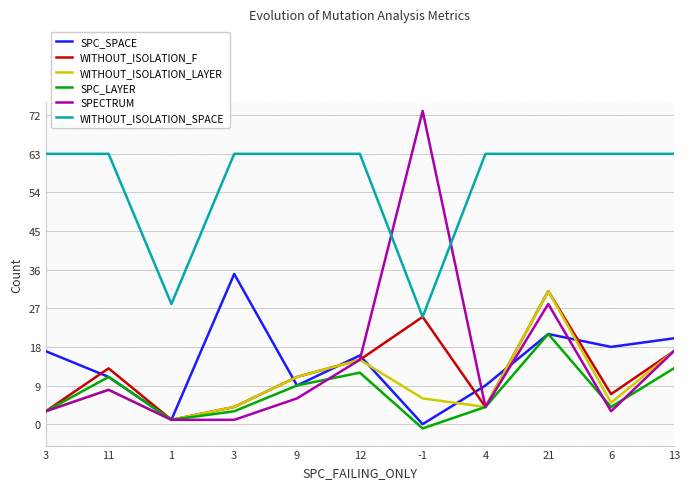

At which category does WITHOUT_ISOLATION_LAYER reach its first local valley?

1